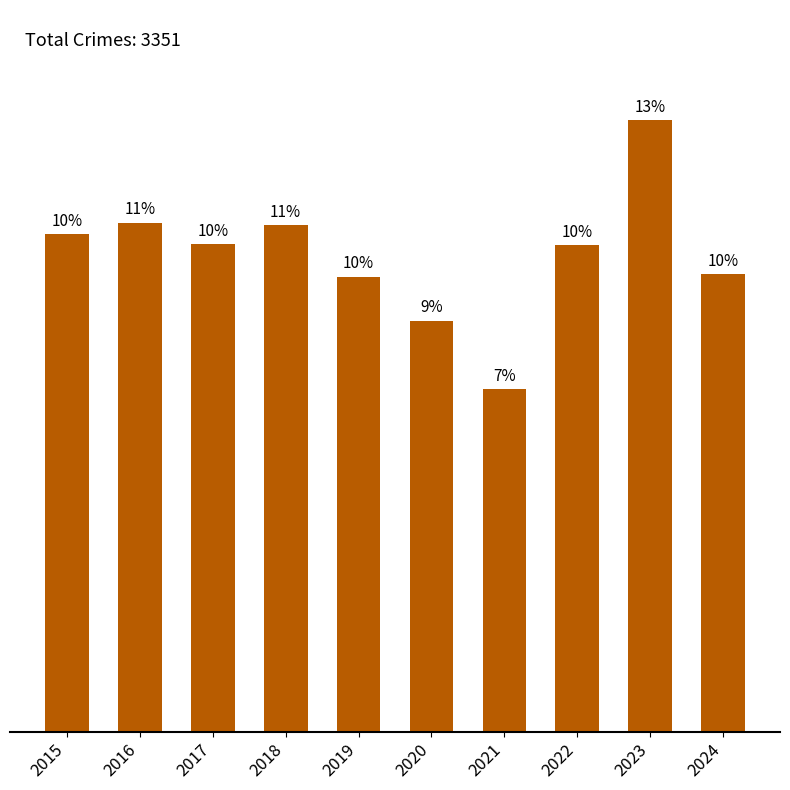

Does the chart contain any negative values?

No